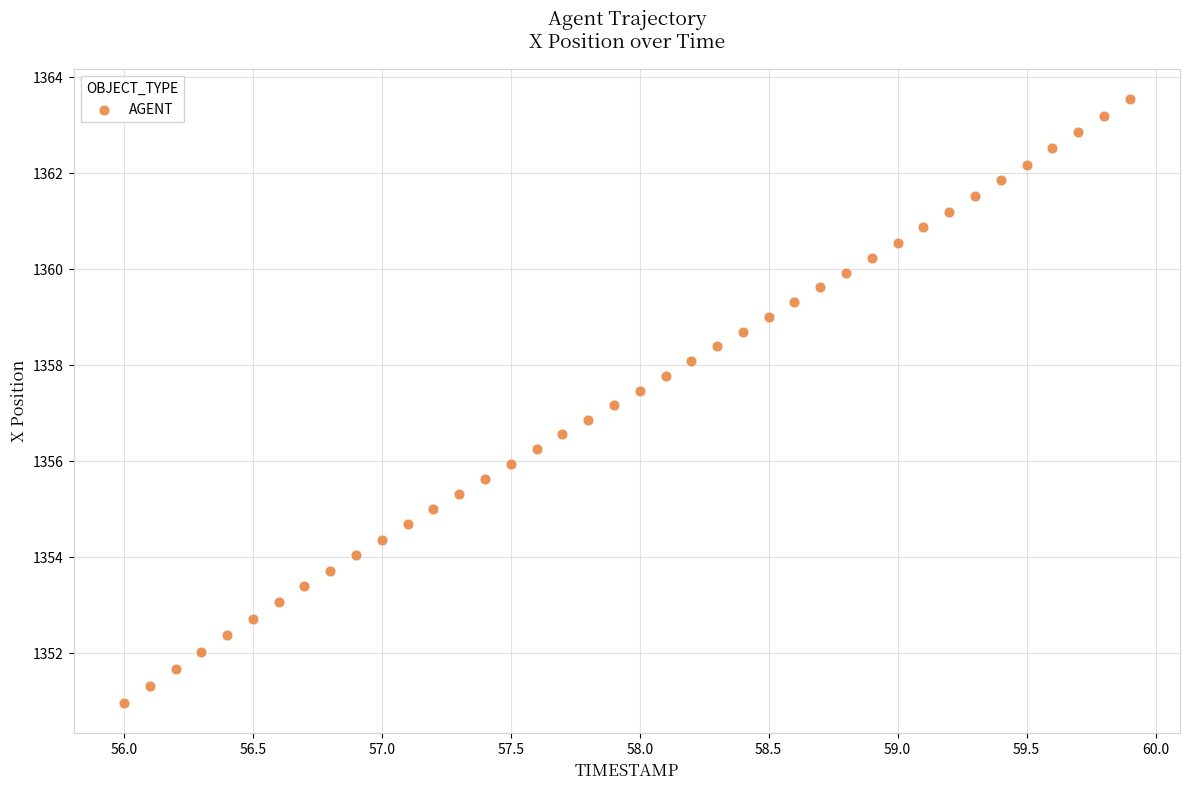

What is the range of Y values (max minus min)?

12.6